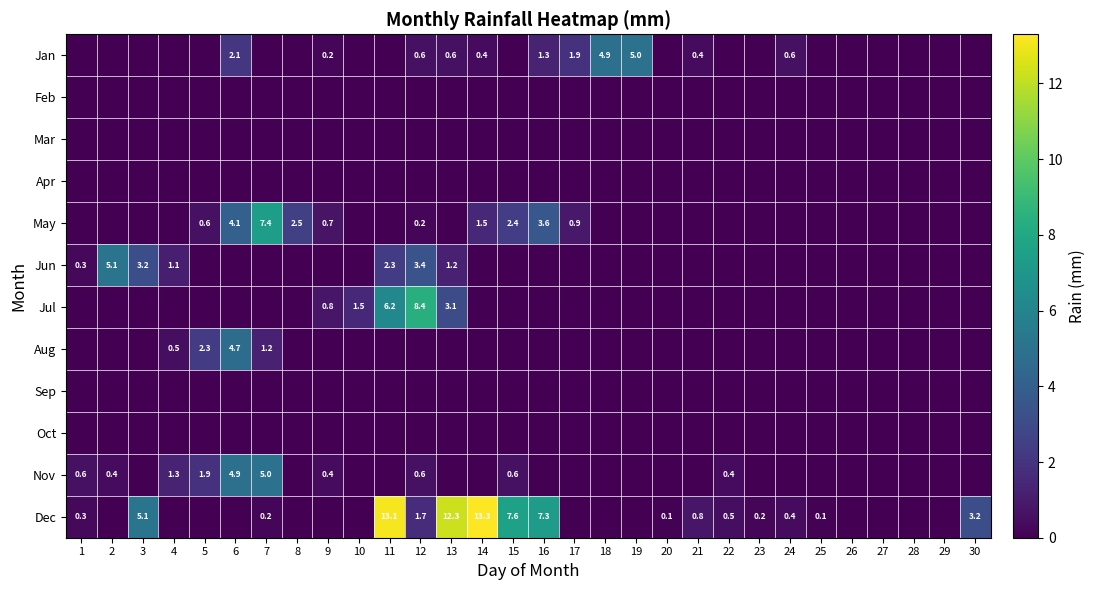

The value of Nov at 22 is 0.4. True or false?

True